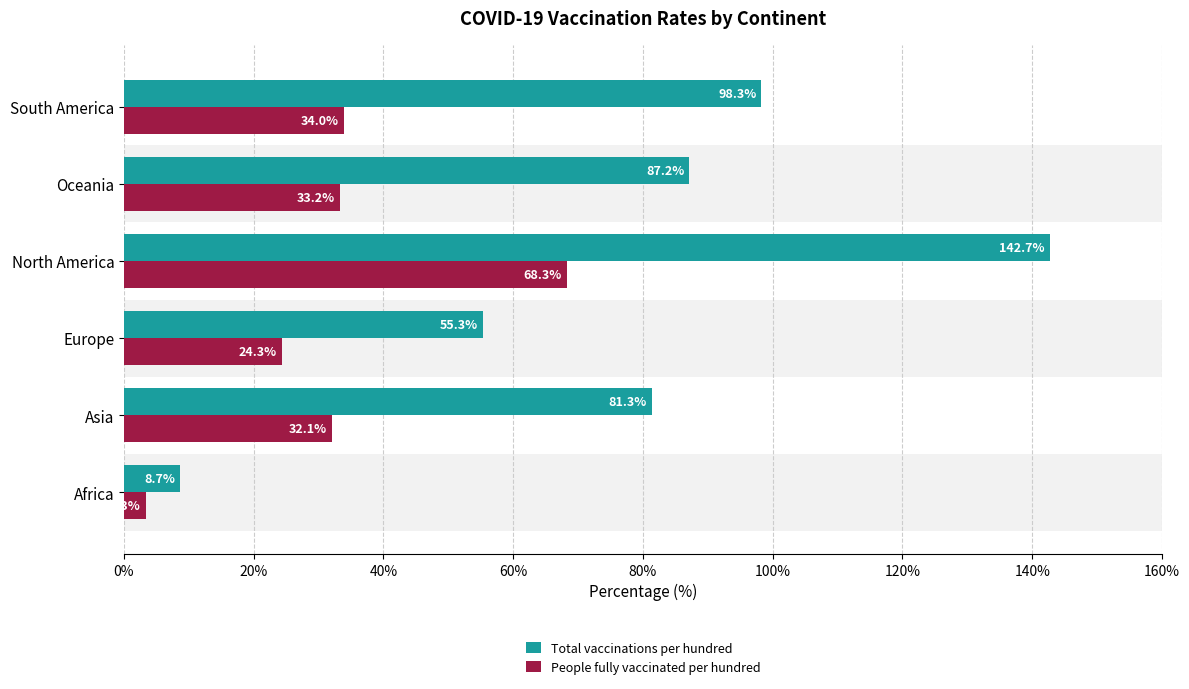

Which series has the largest total across all categories?

Total vaccinations per hundred